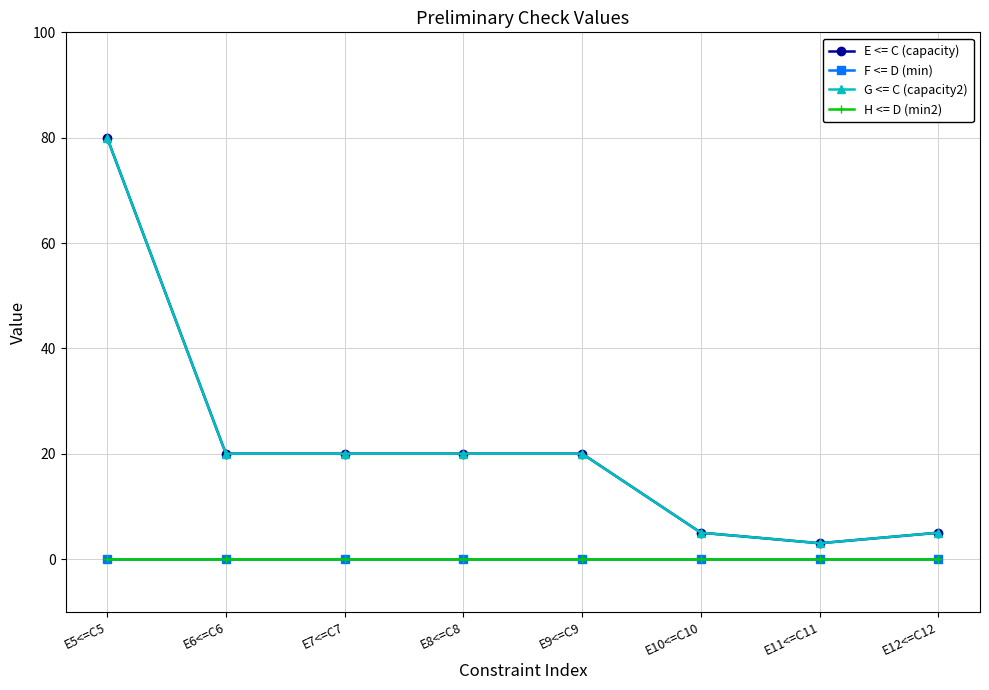

Which has a higher value, E10<=C10 or E8<=C8?

E8<=C8